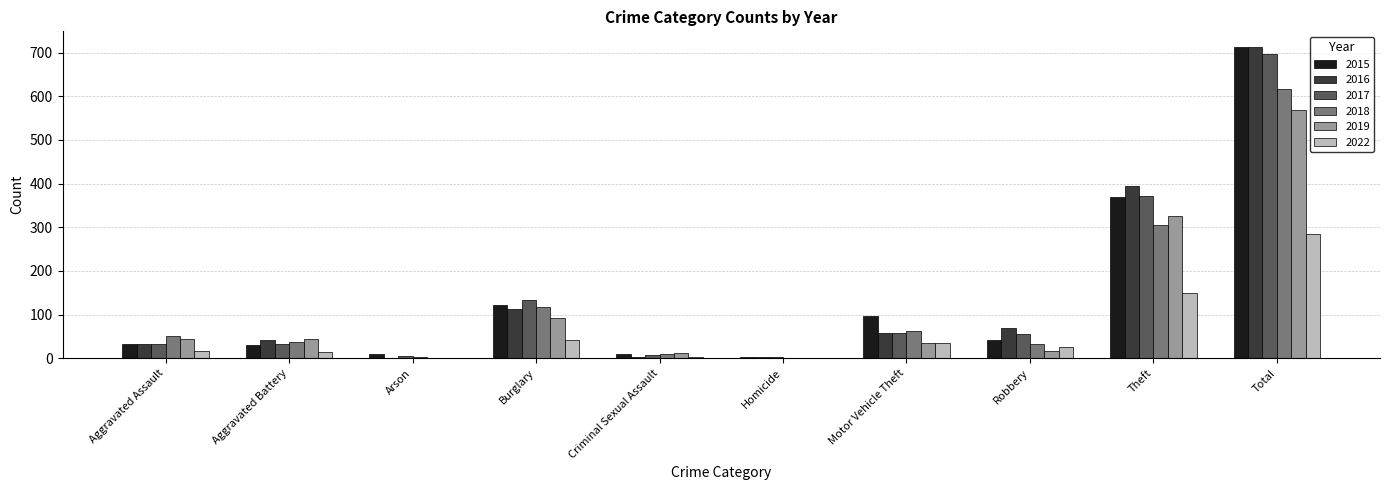

What is the total value across all series at Homicide?

7